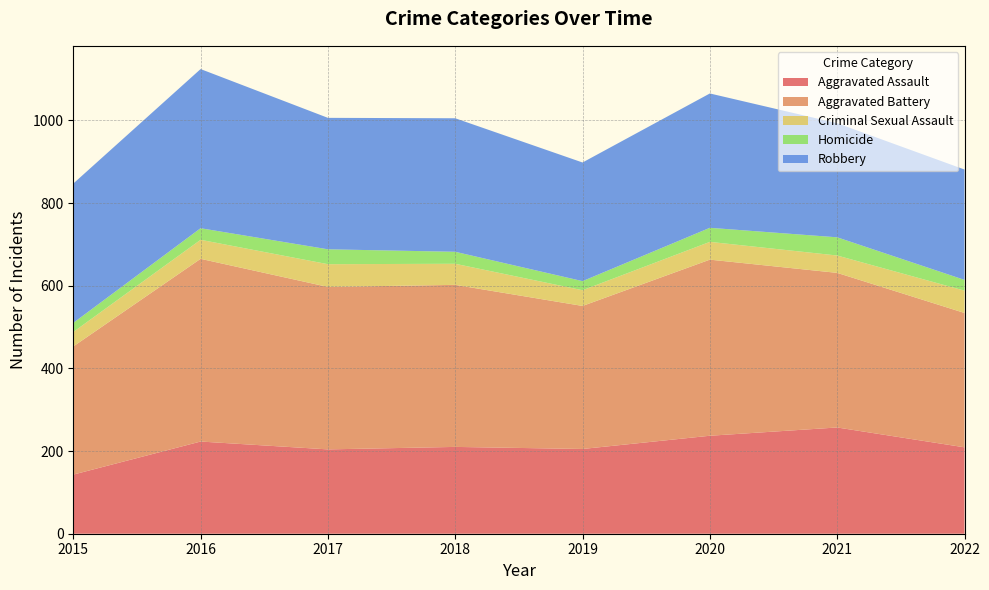

Reading right to left, extract all data points from this chart.

Aggravated Assault: 2022=209	2021=257	2020=237	2019=205	2018=210	2017=204	2016=223	2015=143
Aggravated Battery: 2022=325	2021=374	2020=426	2019=346	2018=392	2017=393	2016=442	2015=310
Criminal Sexual Assault: 2022=54	2021=42	2020=43	2019=38	2018=51	2017=55	2016=46	2015=35
Homicide: 2022=26	2021=44	2020=34	2019=22	2018=29	2017=36	2016=28	2015=22
Robbery: 2022=267	2021=276	2020=325	2019=287	2018=323	2017=318	2016=385	2015=337